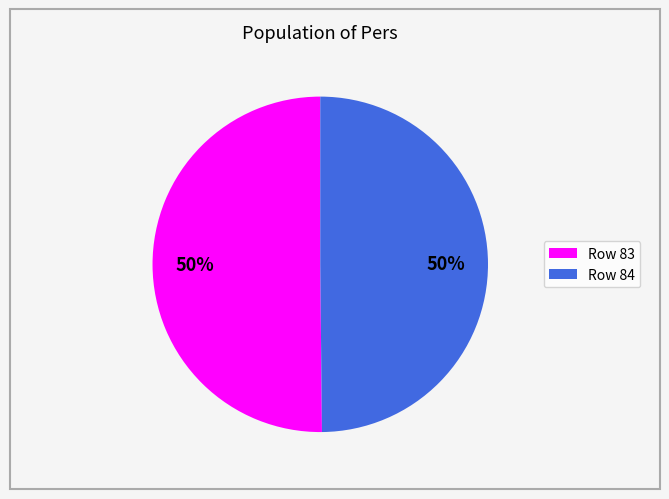

To the nearest percent, what is the average slice percentage?

50%